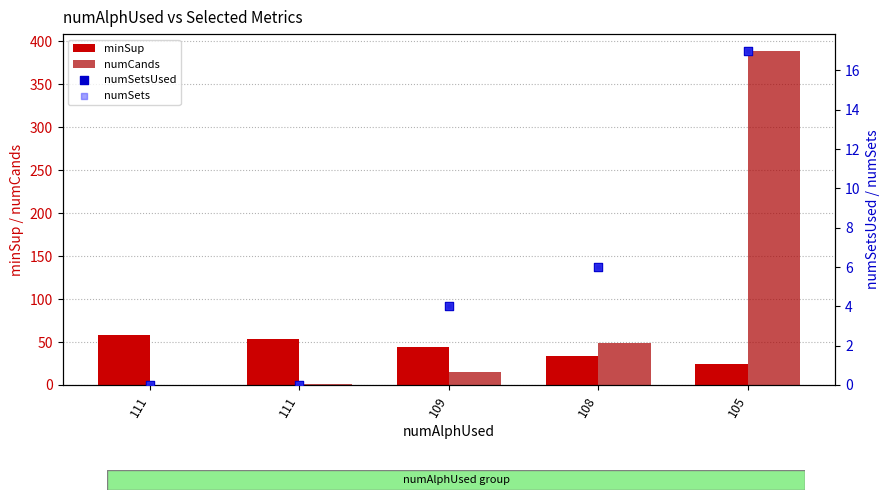

Which series reaches the minimum Y coordinate?

numCands